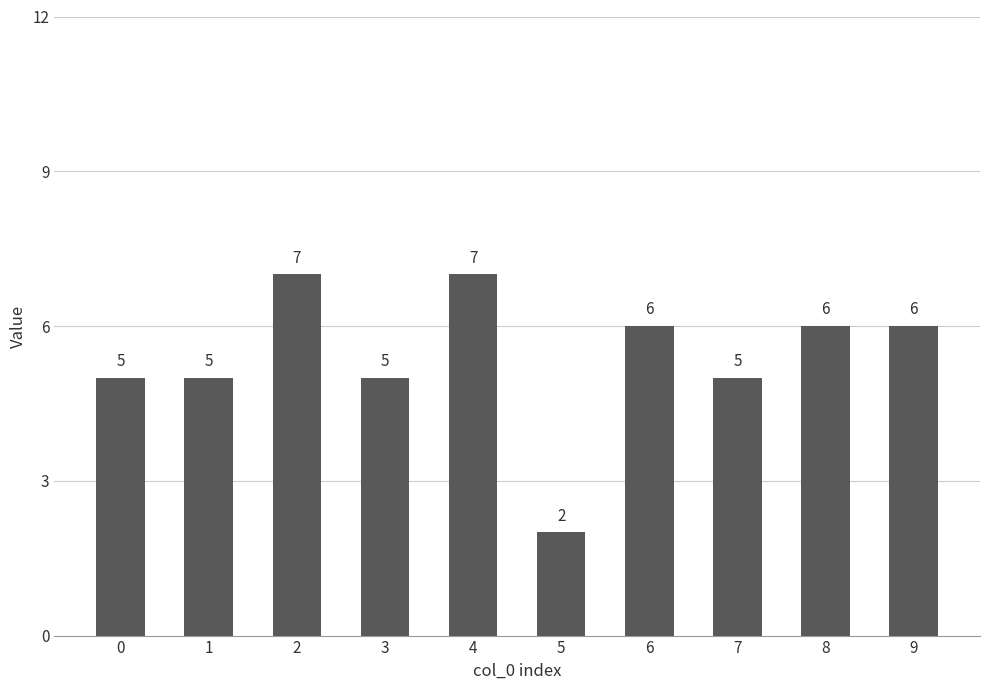

What is the value of the 9th bar from the left?

6